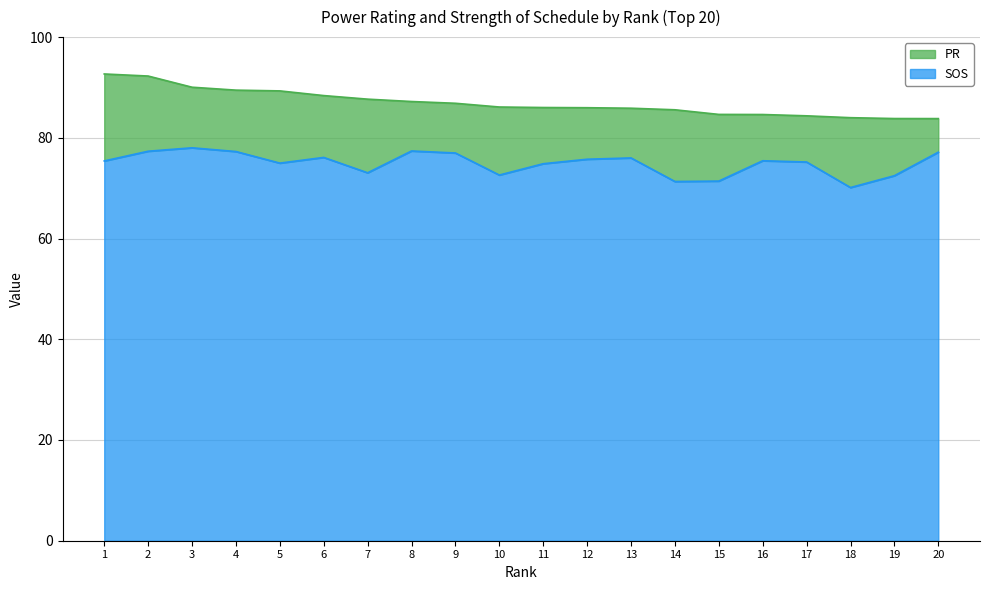

What is the approximate value of PR at 17?

84.4